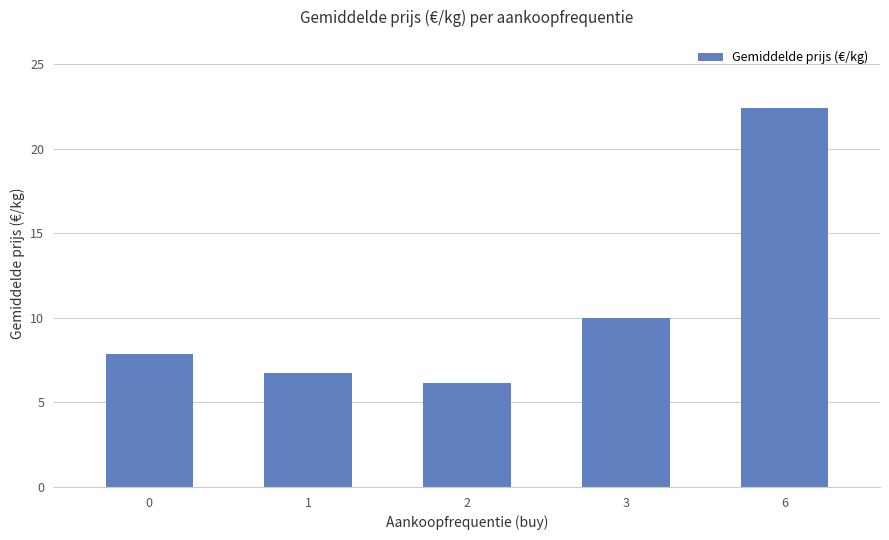

What is the smallest value displayed?

6.2